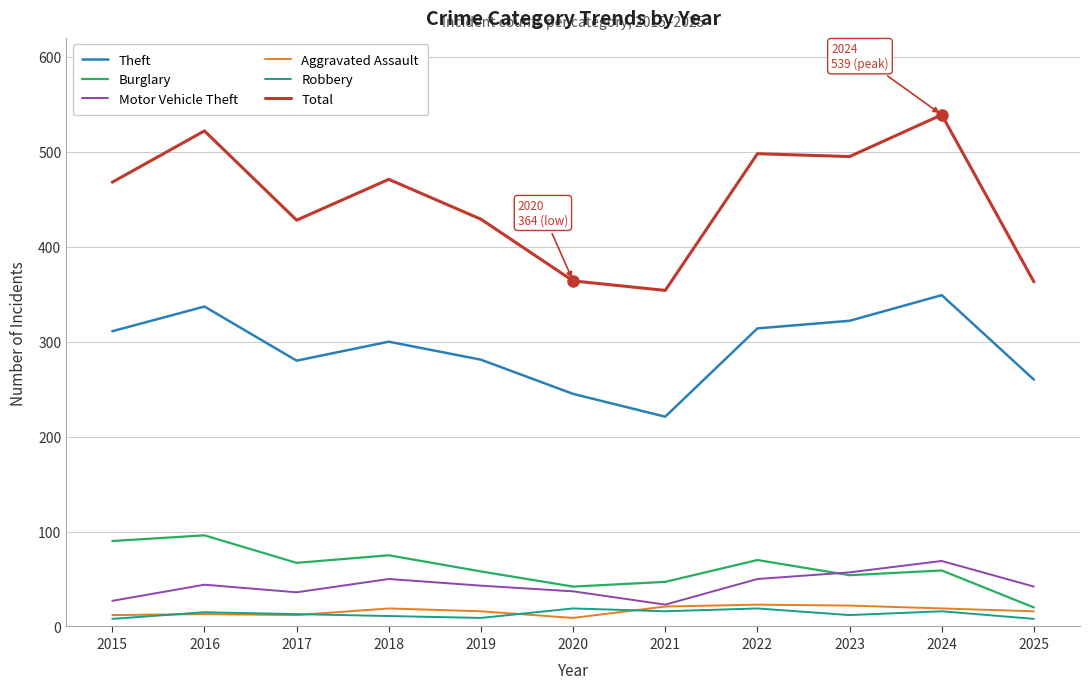

Which series has the widest spread of values?

Total